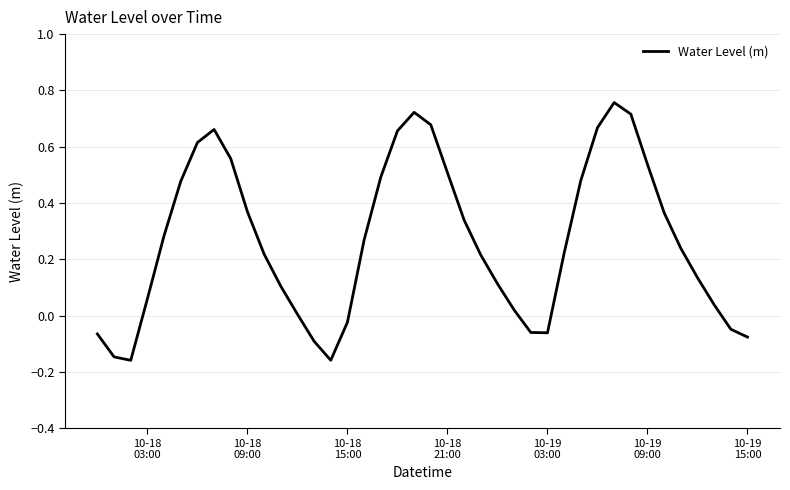

What is the difference between the maximum and minimum values?

0.9